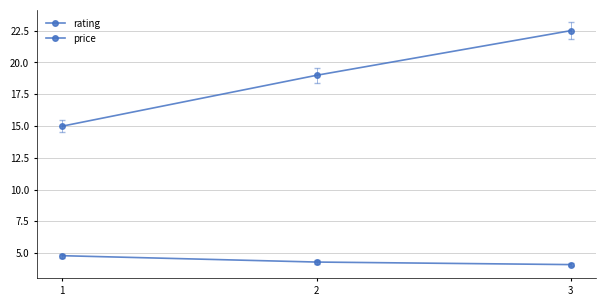

What is the value of the price point at the 3rd from the left?

22.5